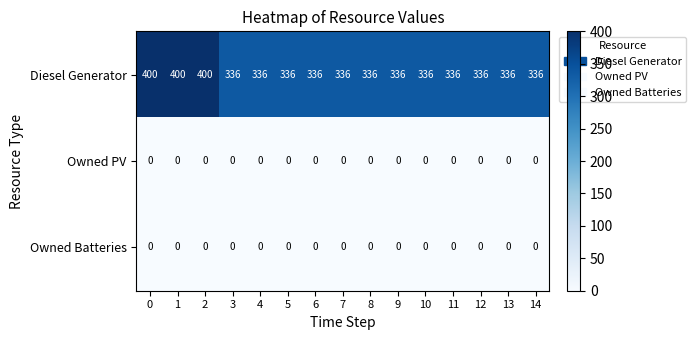

What is the difference between the highest and lowest values at 13?

336